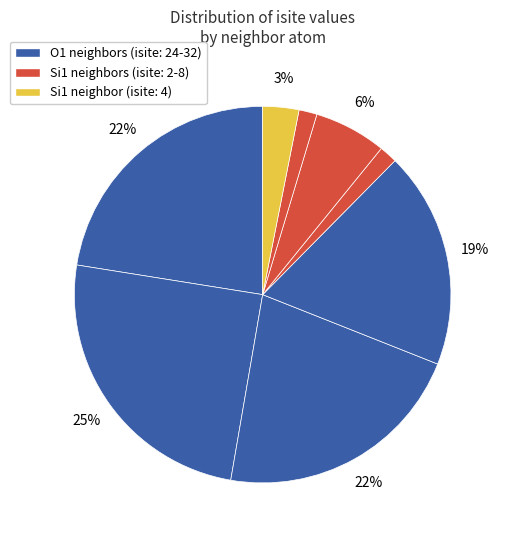

How many segments does this pie chart have?

8